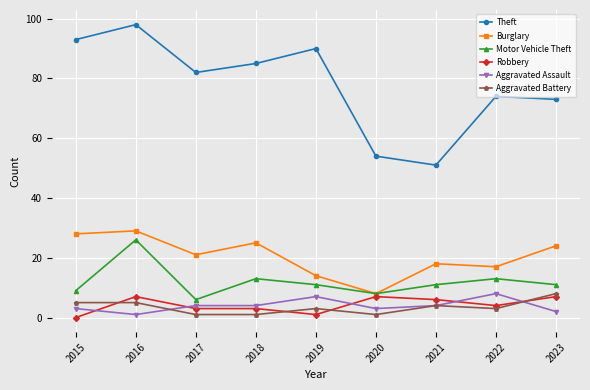

At which category does Theft reach its first local valley?

2017